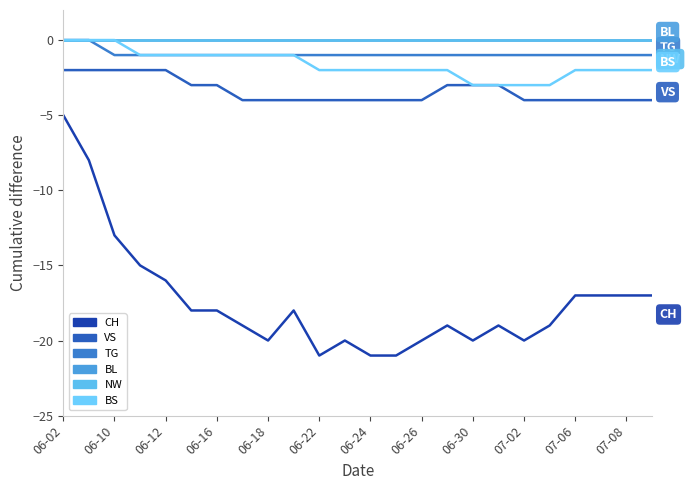

True or false: VS and BS intersect in this chart.

False